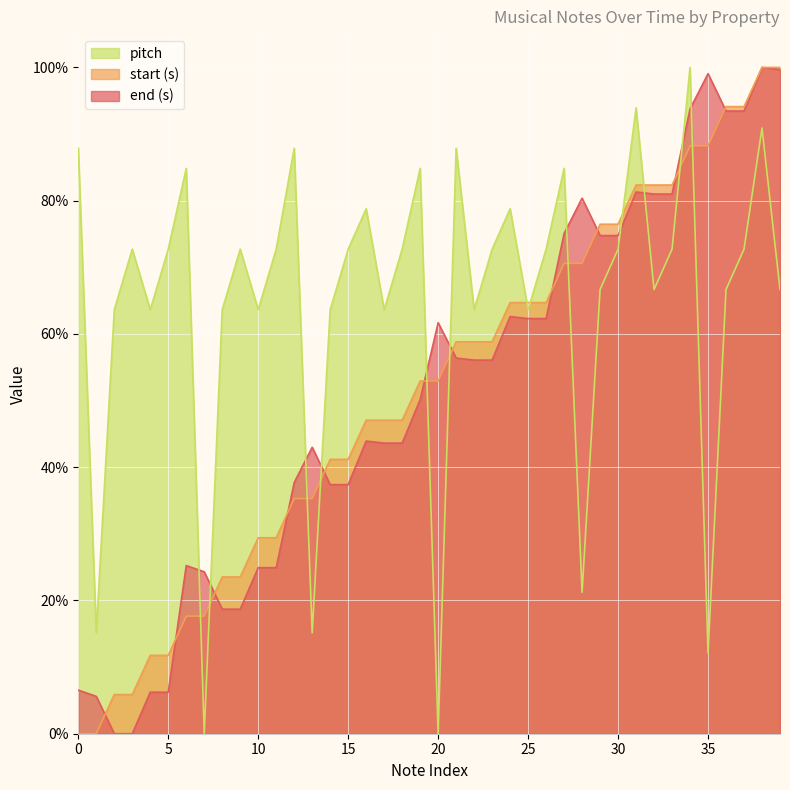

How many times do end (s) and pitch cross each other?

11